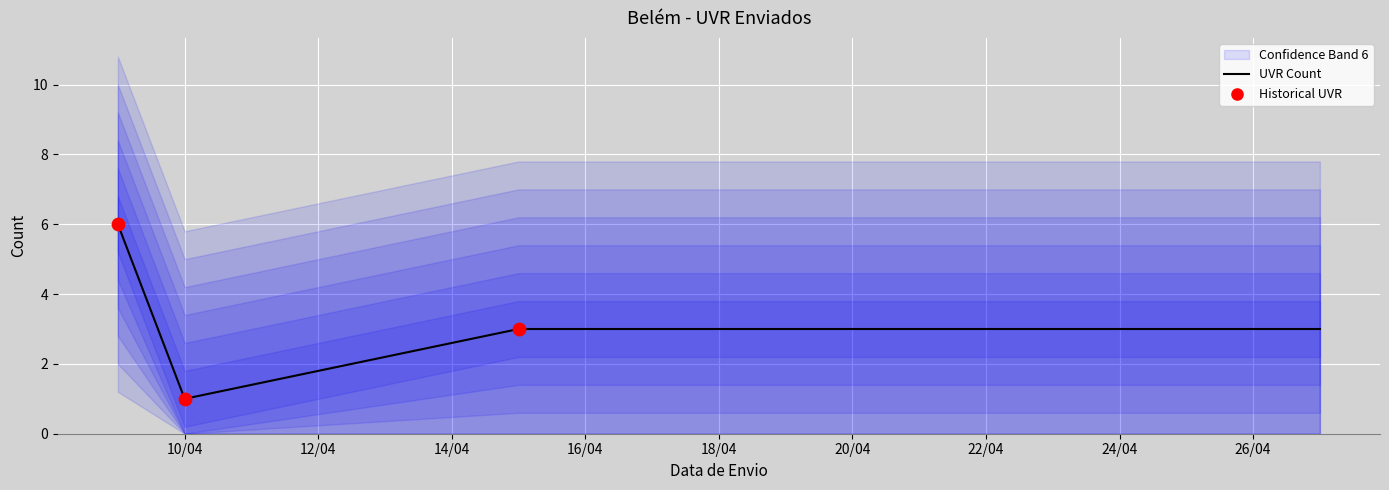

Between 10/04/2025 and 09/04/2025, which is larger?

09/04/2025